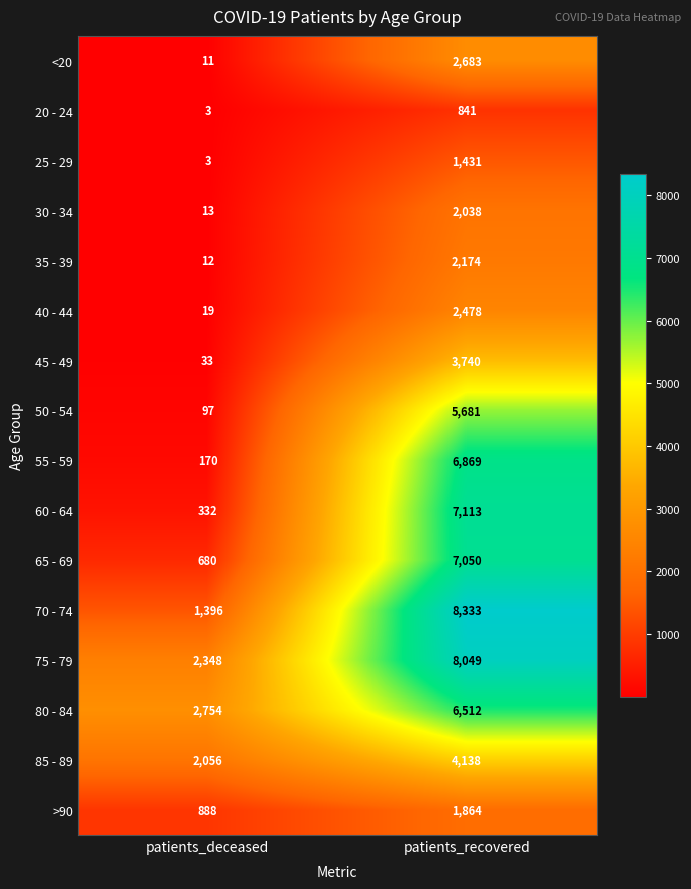

What is the greatest value displayed?

8333